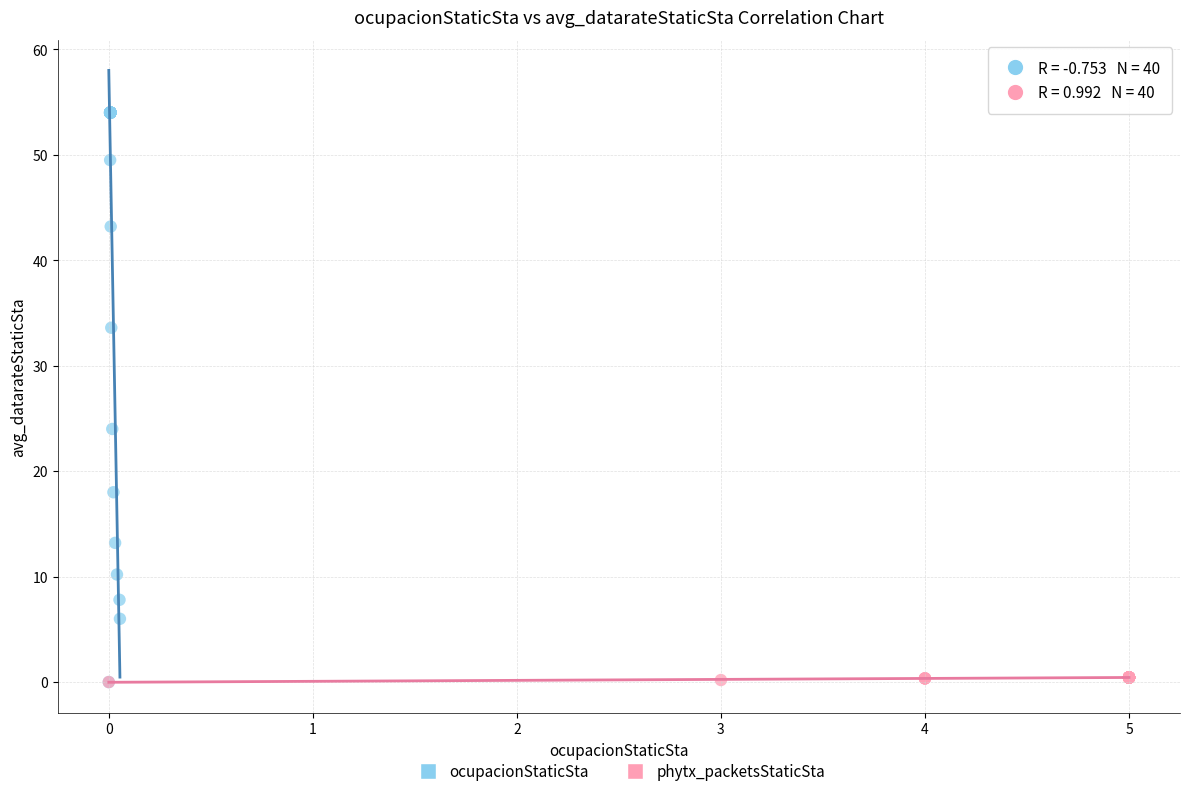

Which series contains the highest Y value?

ocupacionStaticSta